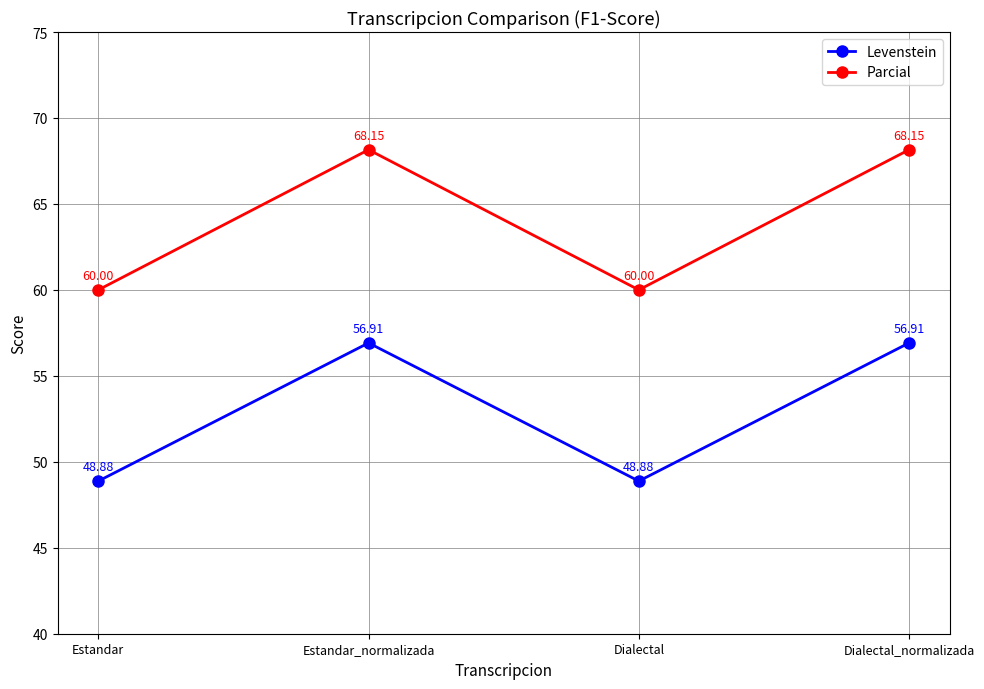

Is the value of Levenstein at Dialectal_normalizada greater than the value of Parcial at Dialectal?

No